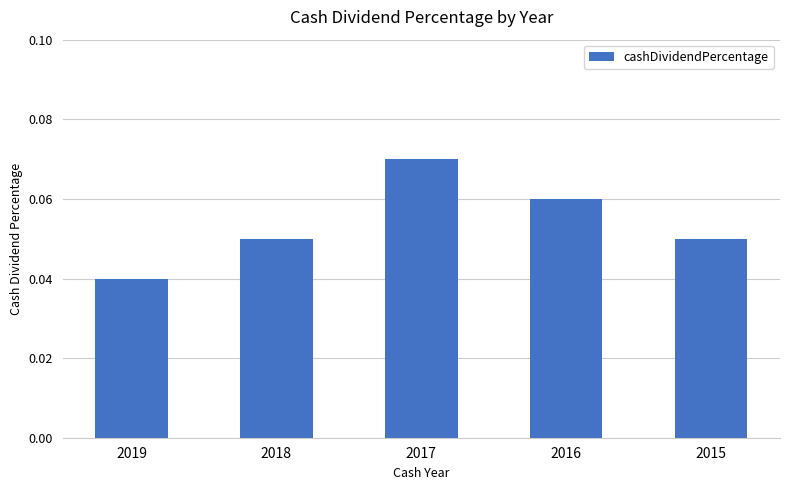

Which label corresponds to the smallest value in the chart?

2019